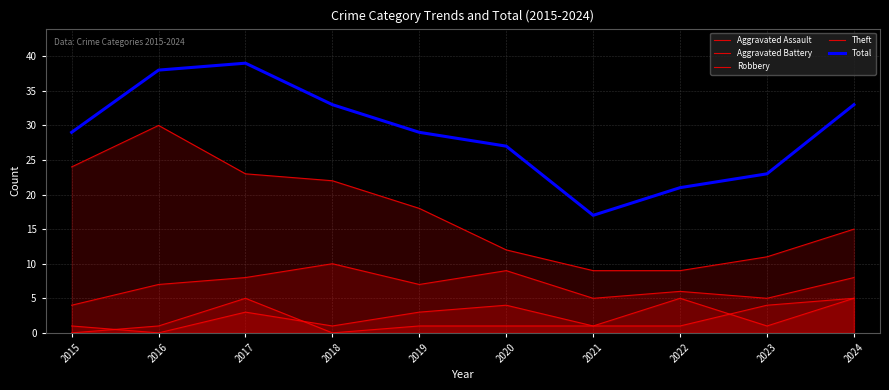

True or false: Aggravated Battery and Theft cross at least once.

False